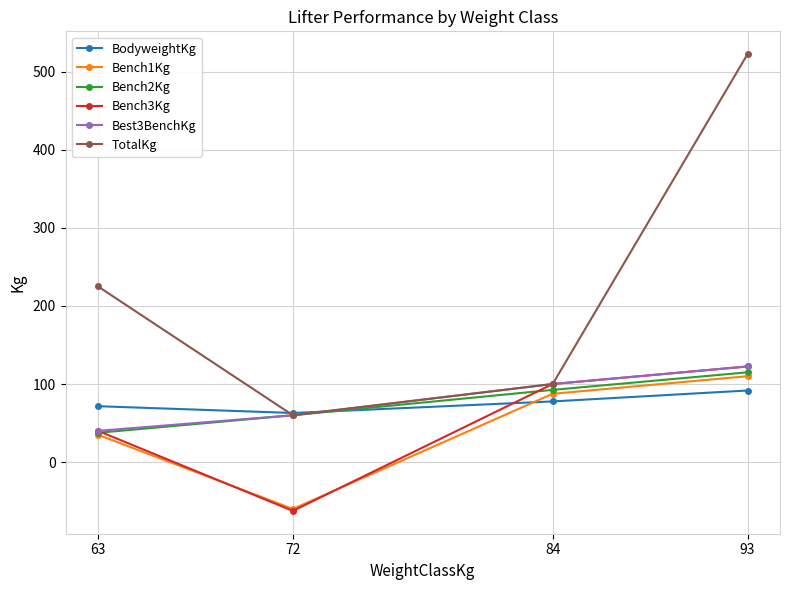

What is the total value across all series at 93?

1084.2